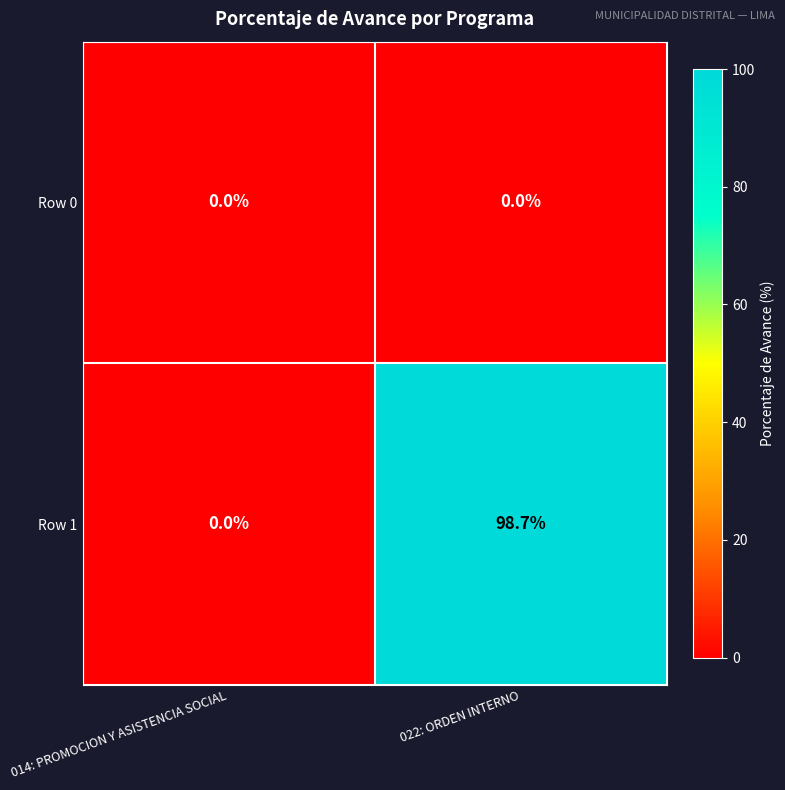

Reading left to right, transcribe all the data shown in this chart.

Row 0: 014: PROMOCION Y ASISTENCIA SOCIAL=0.0	022: ORDEN INTERNO=0.0
Row 1: 014: PROMOCION Y ASISTENCIA SOCIAL=0.0	022: ORDEN INTERNO=98.7